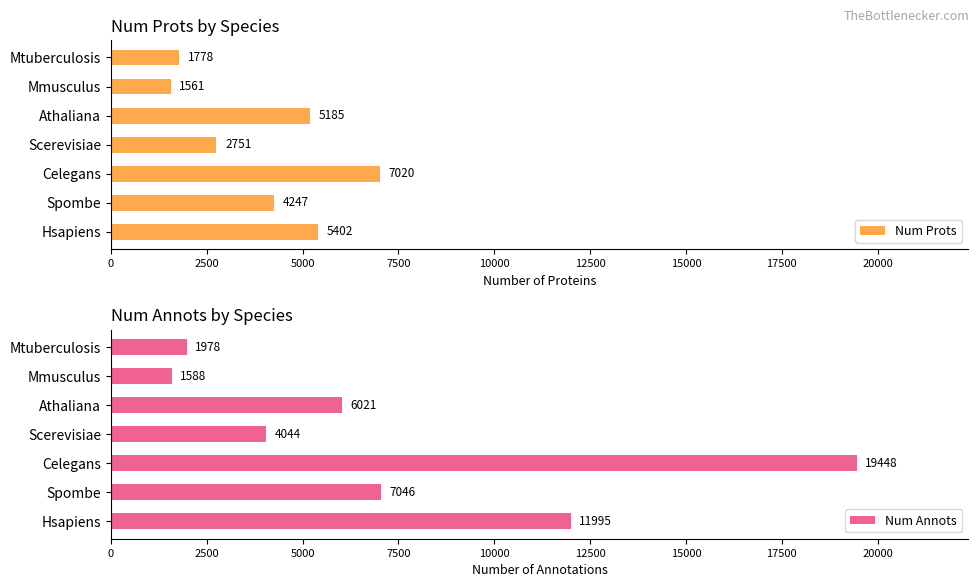

How many categories are shown in the chart?

7